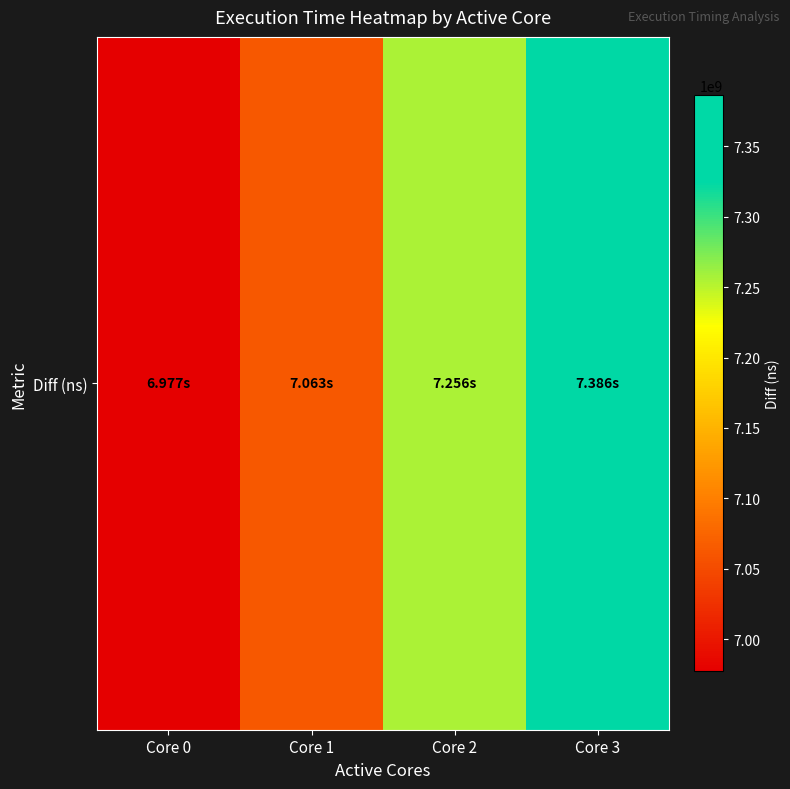

What is the change in value from Core 0 to Core 3?

+409001296